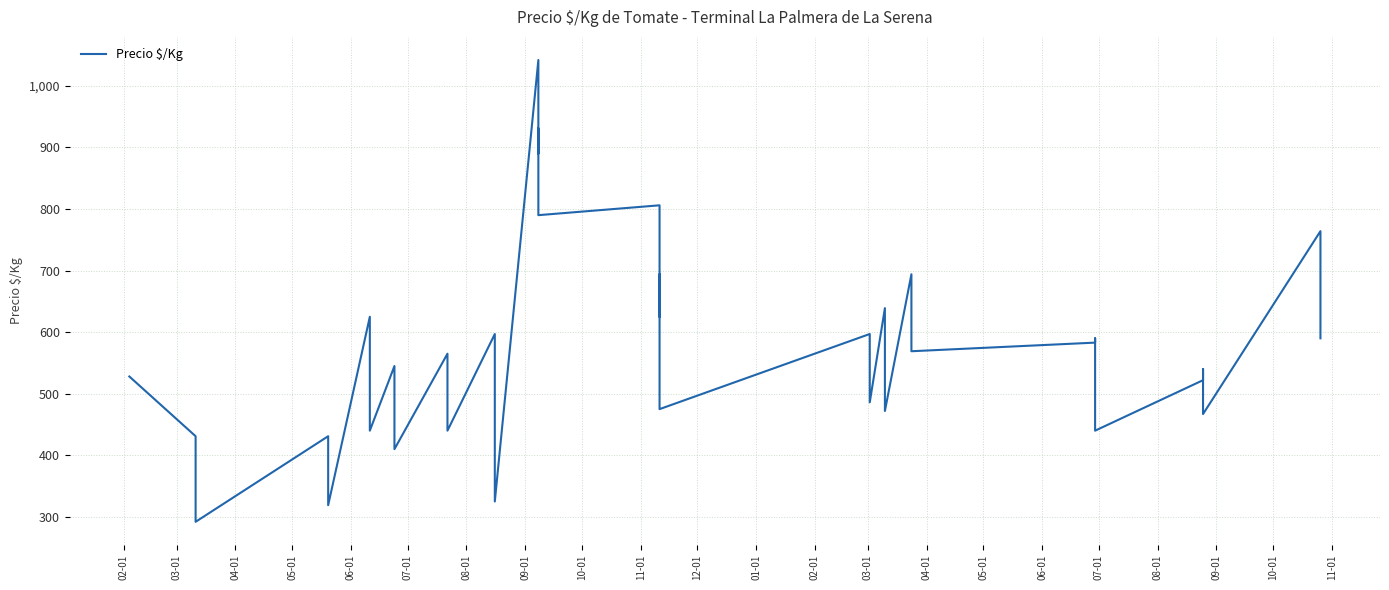

True or false: there are more than 1 points higher than both neighbors.

True